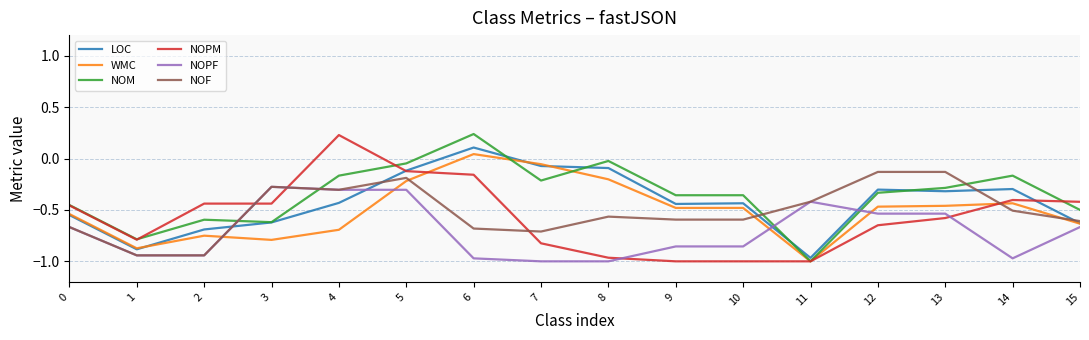

What is the difference between the highest and lowest values at 9?

0.6